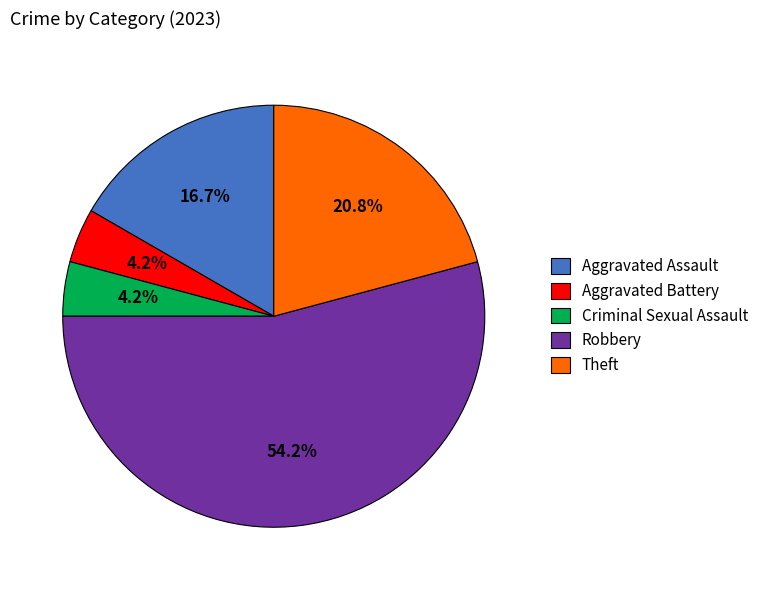

Approximately how many times larger is the value at Aggravated Assault compared to Criminal Sexual Assault?

4.0